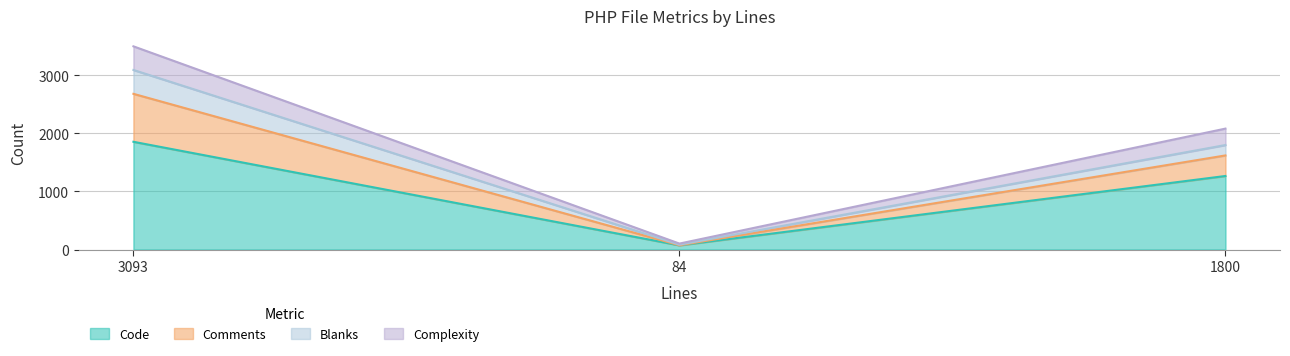

Read the Code value at 3093.

1856